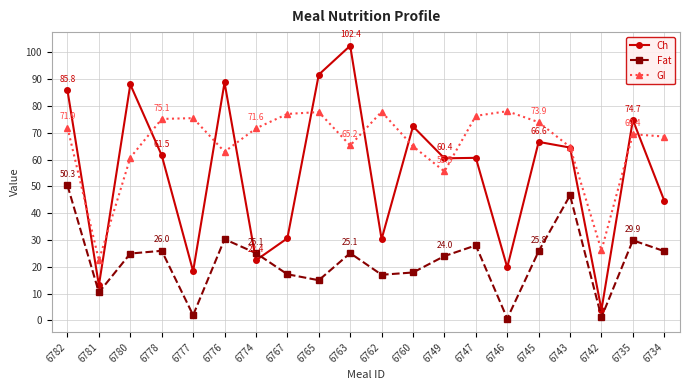

At 6765, list the series in order from largest to smallest.

Ch, GI, Fat